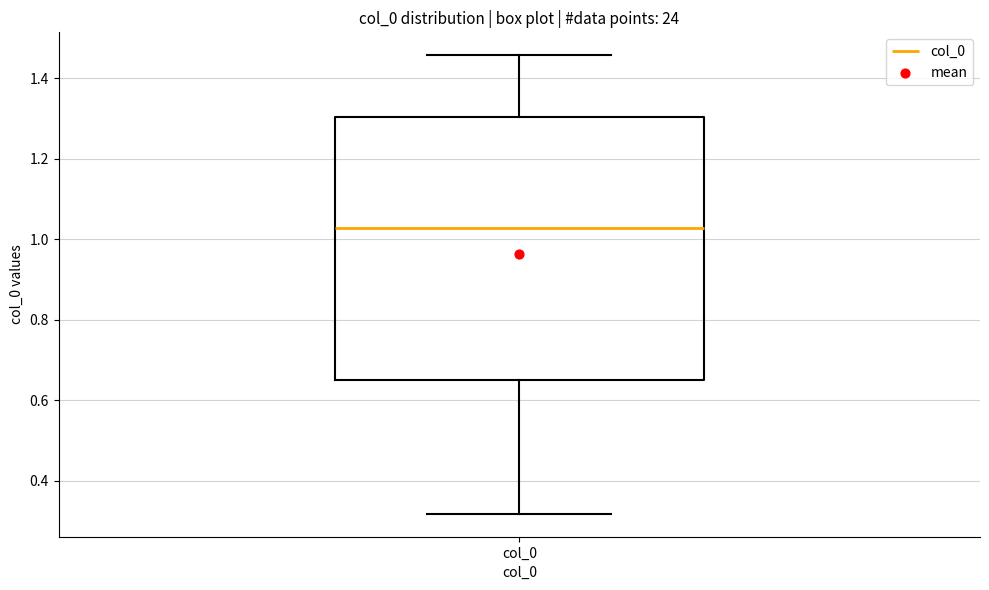

Where does the lower whisker of the box for col_0 end on the y-axis? The values are not printed on the chart, so give them approximately, as read against the axis.

0.32